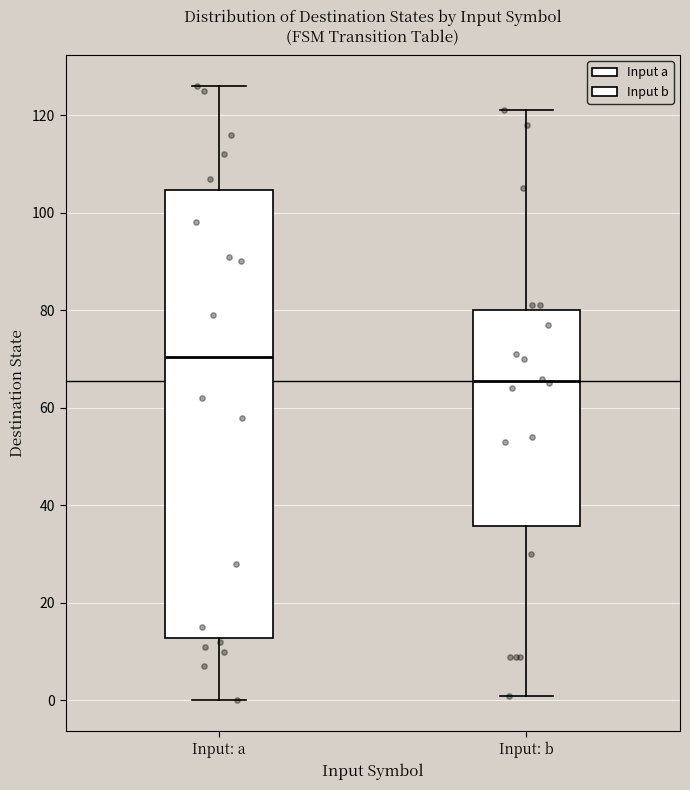

Where is the lower edge of the box for Input: b on the y-axis? The values are not printed on the chart, so give them approximately, as read against the axis.

36